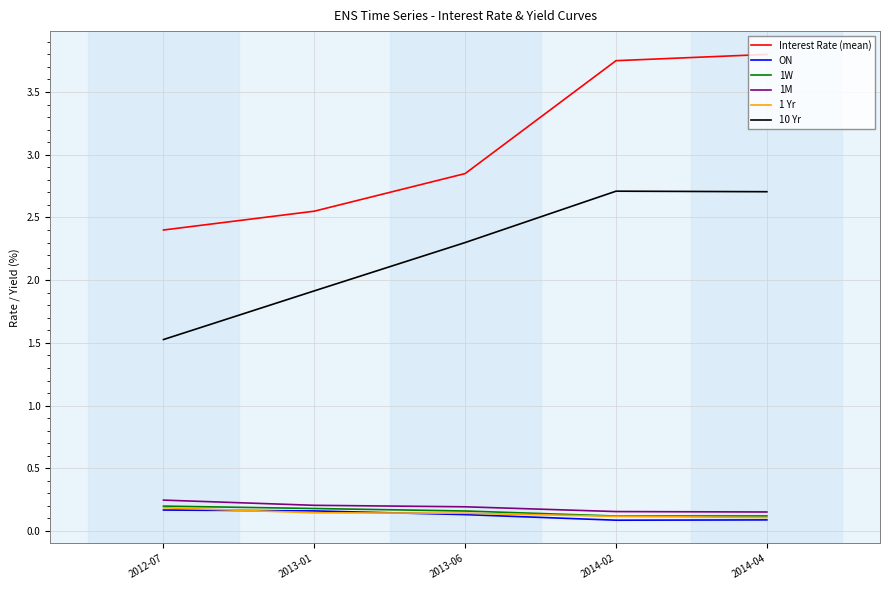

What position from the left is 2013-06?

3